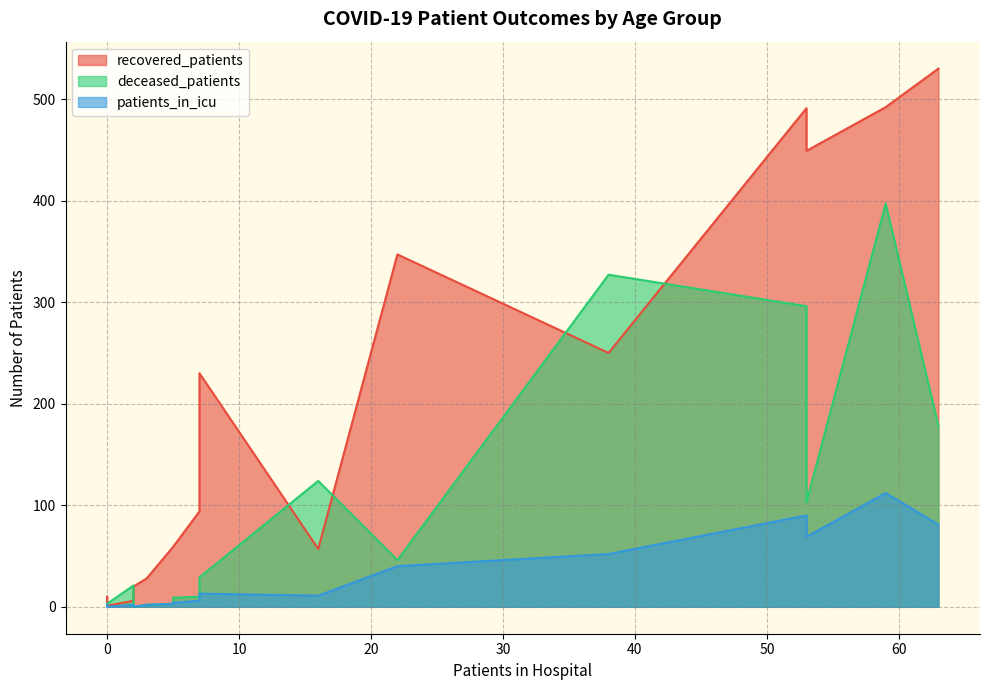

The value of deceased_patients at 75-79 is 186. True or false?

False